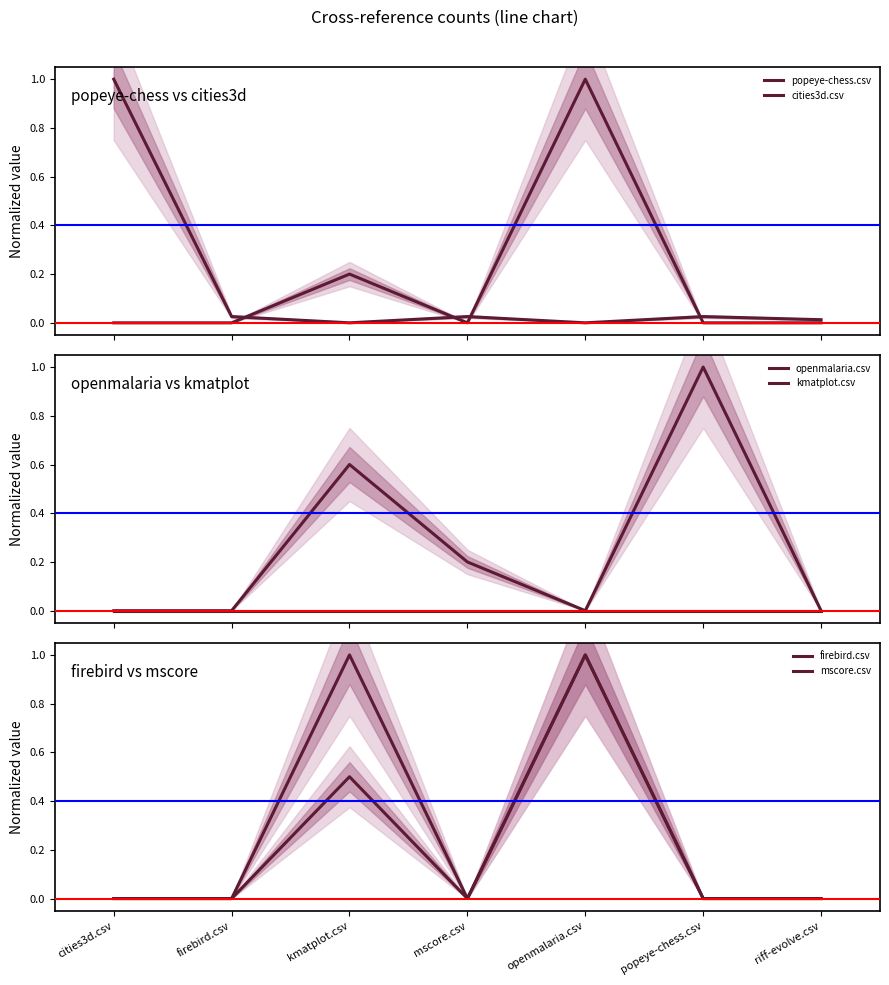

At which category does popeye-chess.csv reach its first local peak?

mscore.csv